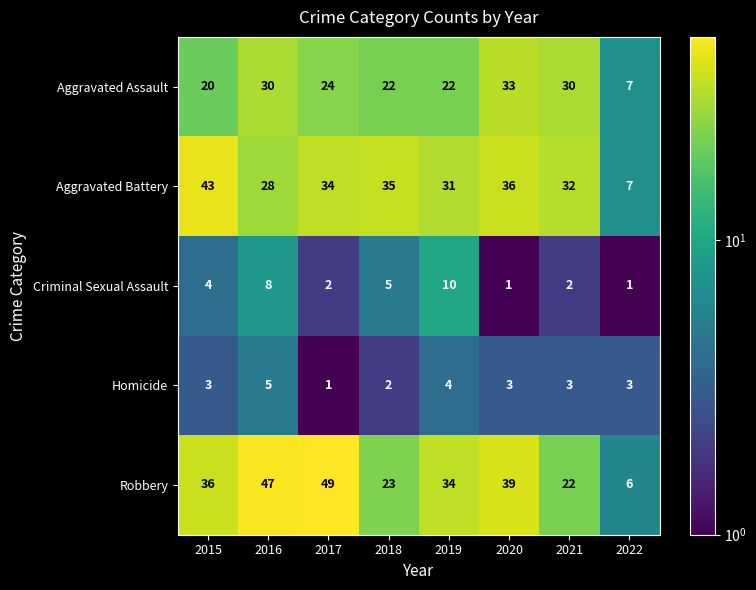

What is the difference between the maximum and minimum values in the Robbery series?

43